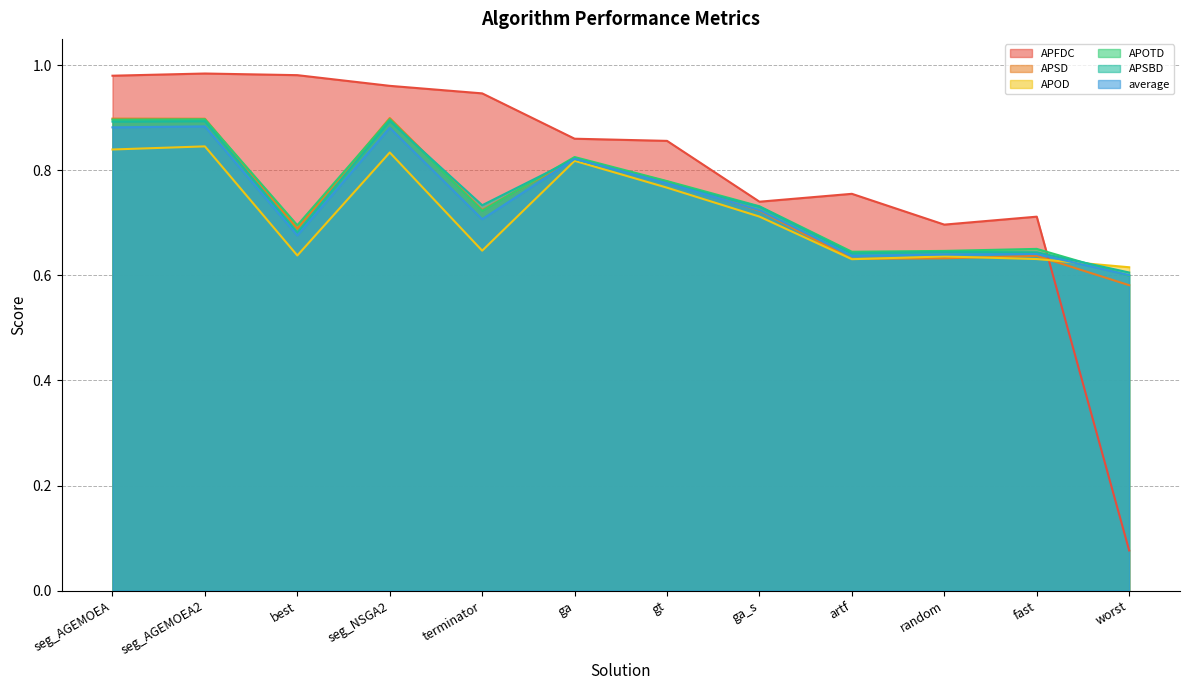

List the labels in order of APOTD value, largest first.

seg_NSGA2, seg_AGEMOEA2, seg_AGEMOEA, ga, gt, ga_s, terminator, best, fast, random, artf, worst